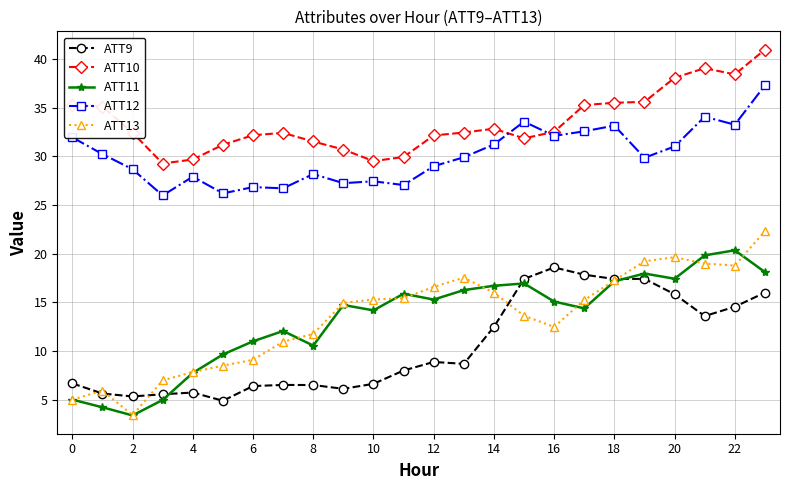

Does the chart display data point markers on the line(s)?

Yes